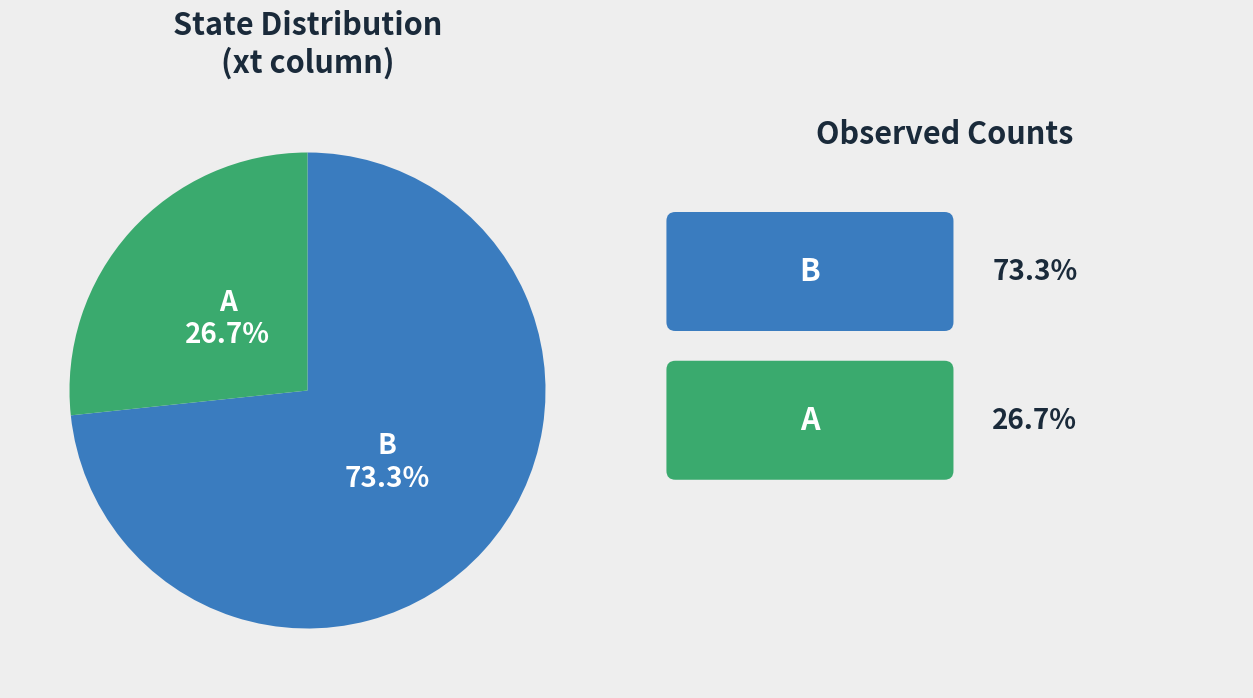

Is there any slice that represents more than half of the pie?

Yes